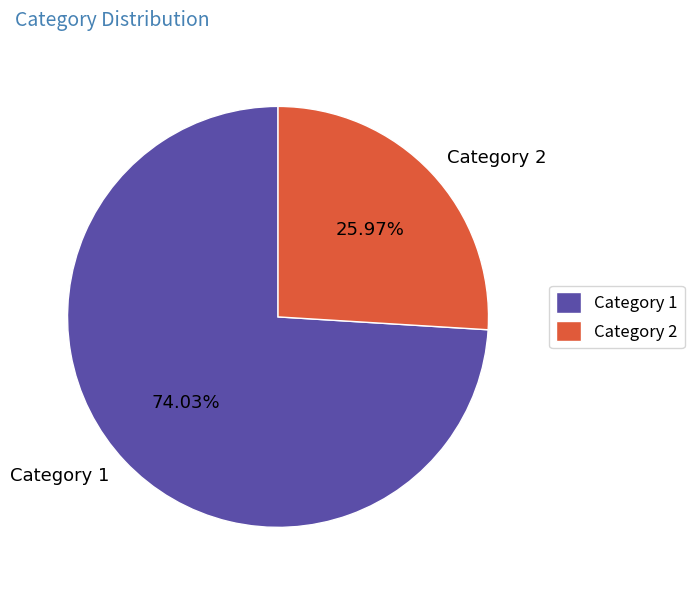

To the nearest percent, what is the difference between the largest and smallest slice percentages?

48%